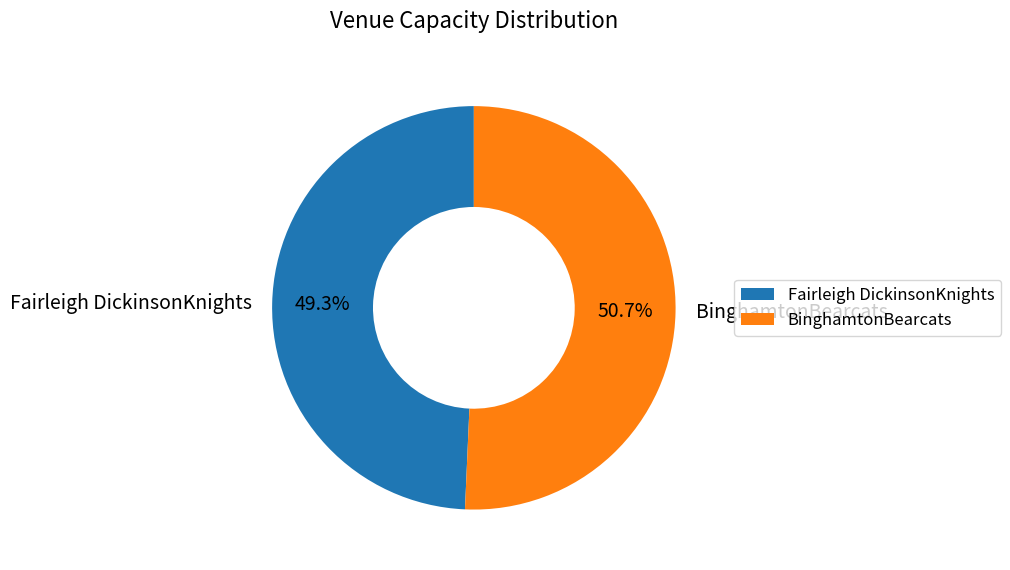

Which category has the smallest portion of the pie?

Fairleigh DickinsonKnights